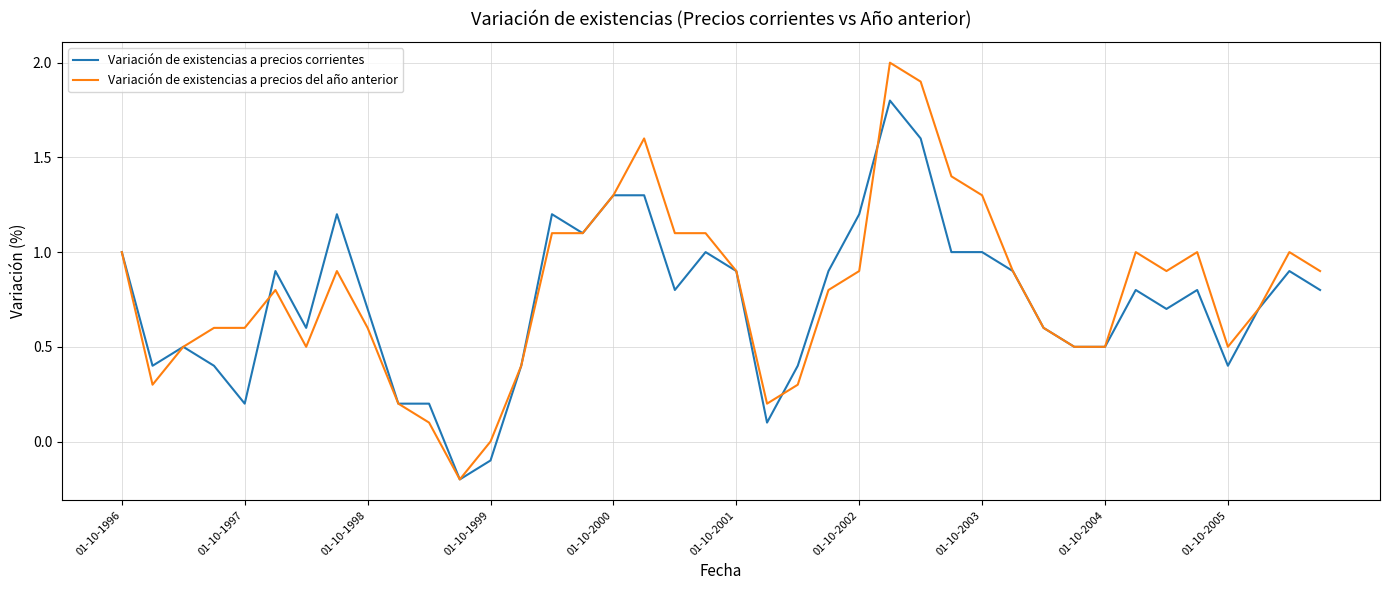

What is the greatest value displayed?

2.0